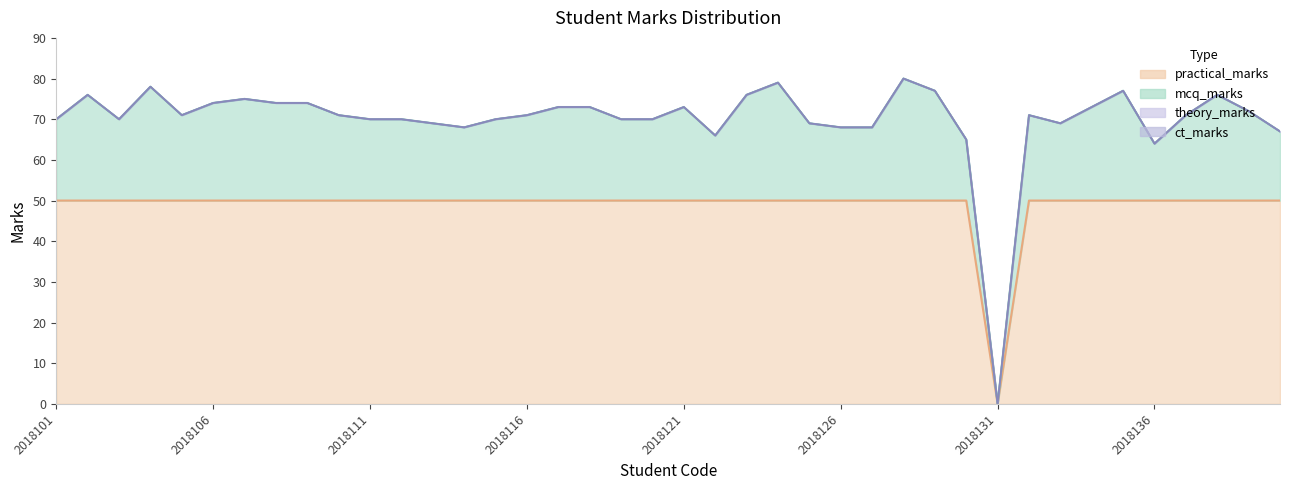

Which series changed the most between 2018104 and 2018124?

mcq_marks